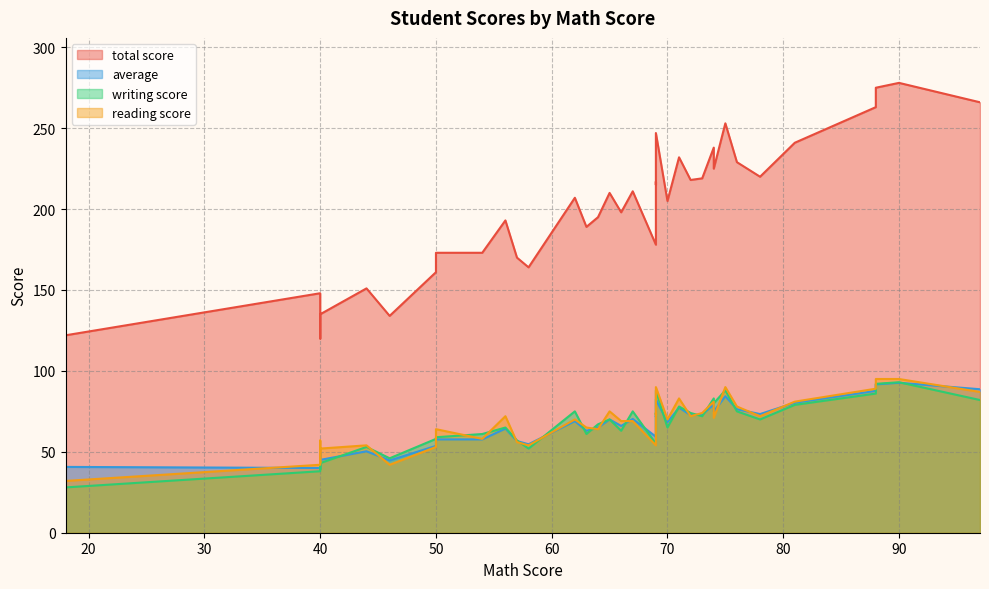

What is the difference between the second highest and minimum values in the total score series?

155.0